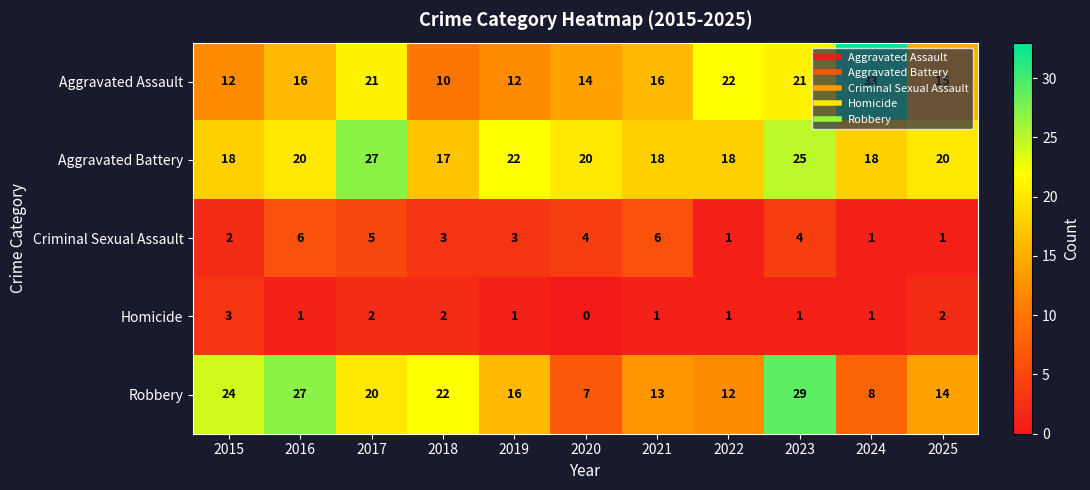

Which series has the widest spread of values?

Aggravated Assault